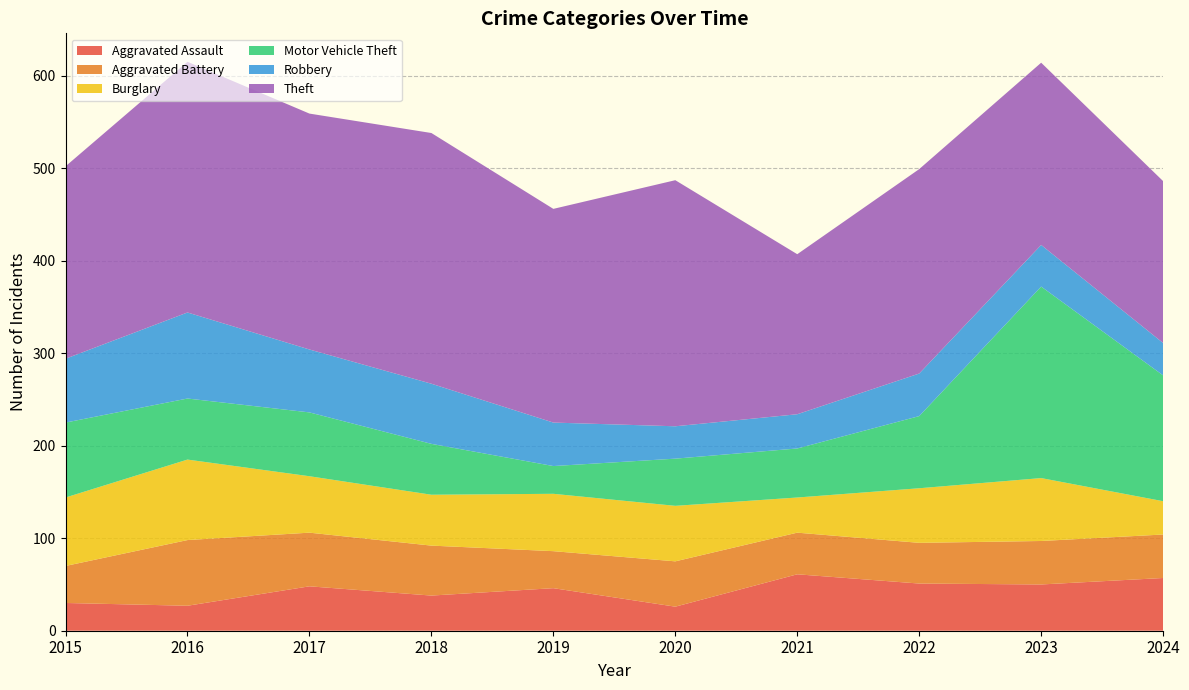

Reading left to right, transcribe all the data shown in this chart.

Aggravated Assault: 30	27	48	38	46	26	61	51	50	57
Aggravated Battery: 40	71	58	54	40	49	45	44	47	47
Burglary: 74	87	61	55	62	60	38	59	68	36
Motor Vehicle Theft: 81	66	69	55	30	51	53	78	207	136
Robbery: 69	93	68	65	47	35	37	46	45	35
Theft: 208	271	255	271	231	266	173	221	197	175